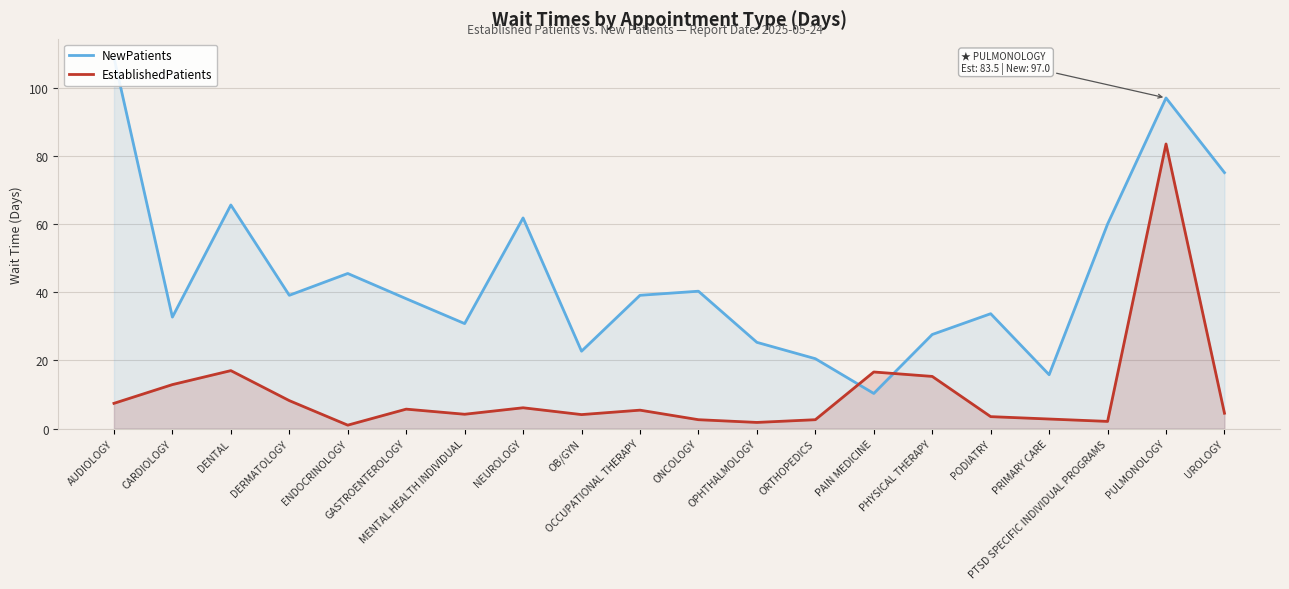

True or false: EstablishedPatients and NewPatients cross at least once.

True